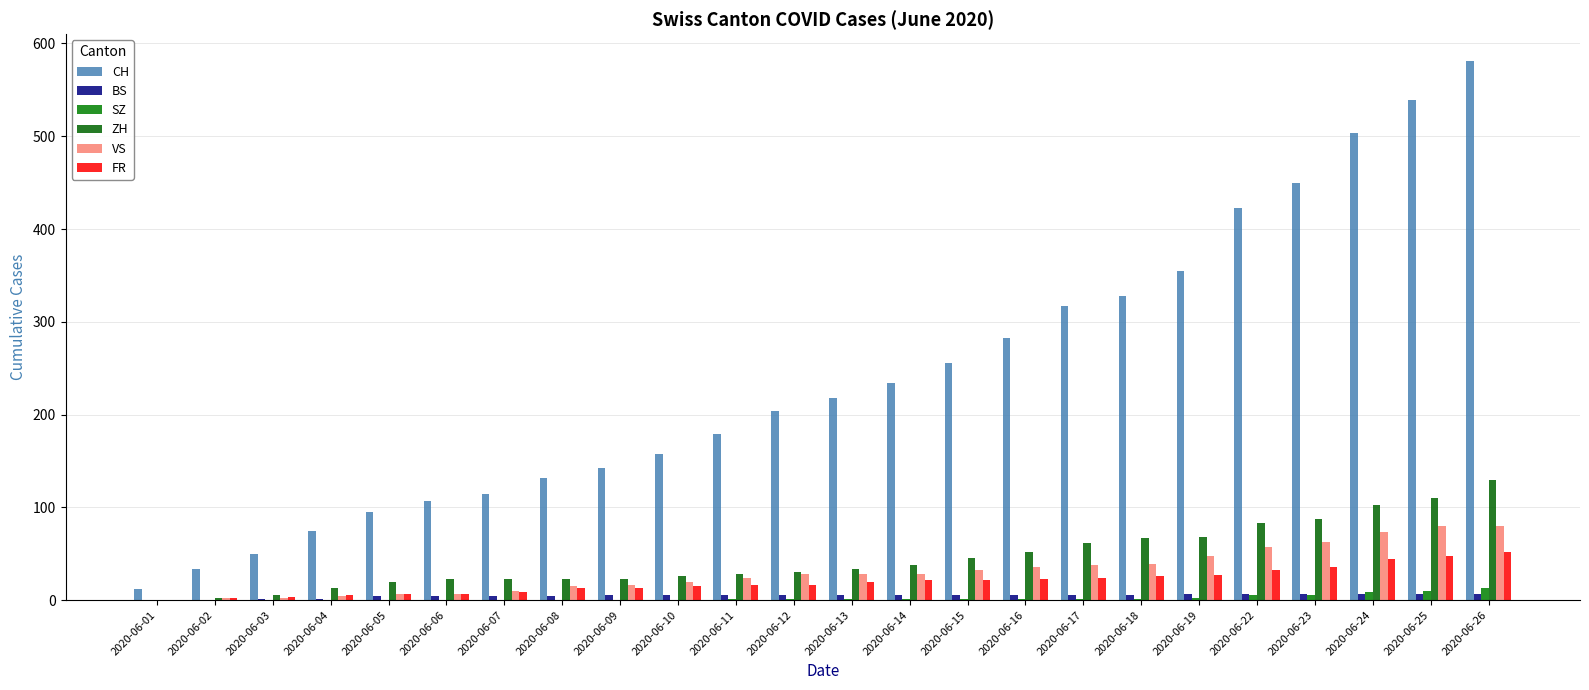

Which label corresponds to the smallest value in the chart?

2020-06-01